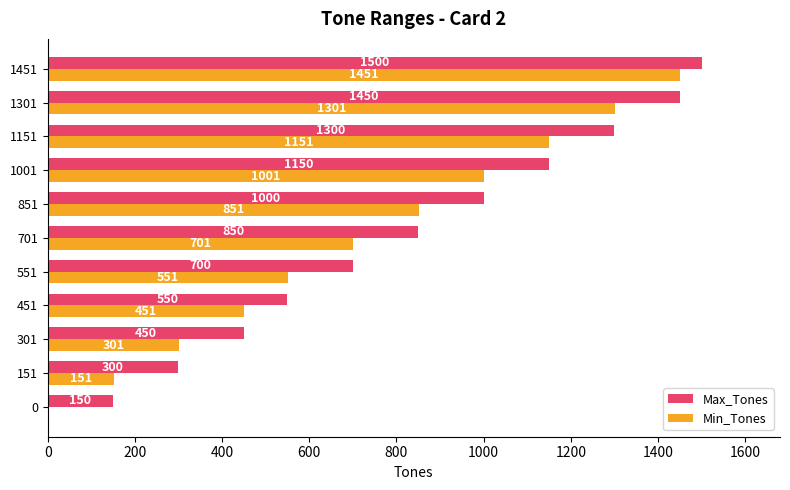

Is the value of Min_Tones at 701 greater than the value of Max_Tones at 1451?

No